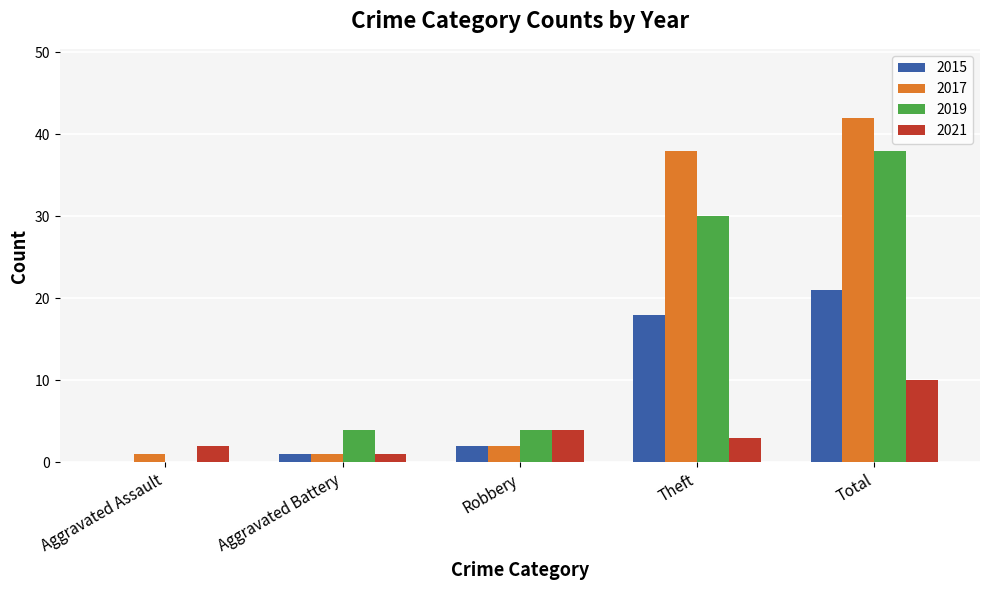

At which category is the sum across all series the highest?

Total